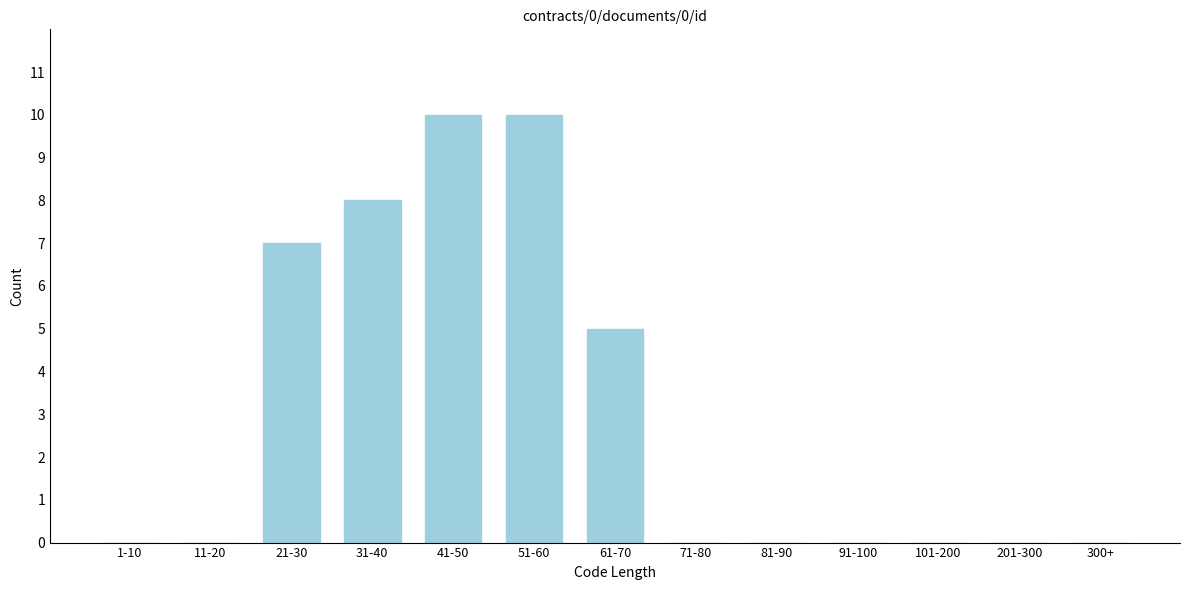

Reading left to right, transcribe all the data shown in this chart.

1-10=0	11-20=0	21-30=7	31-40=8	41-50=10	51-60=10	61-70=5	71-80=0	81-90=0	91-100=0	101-200=0	201-300=0	300+=0